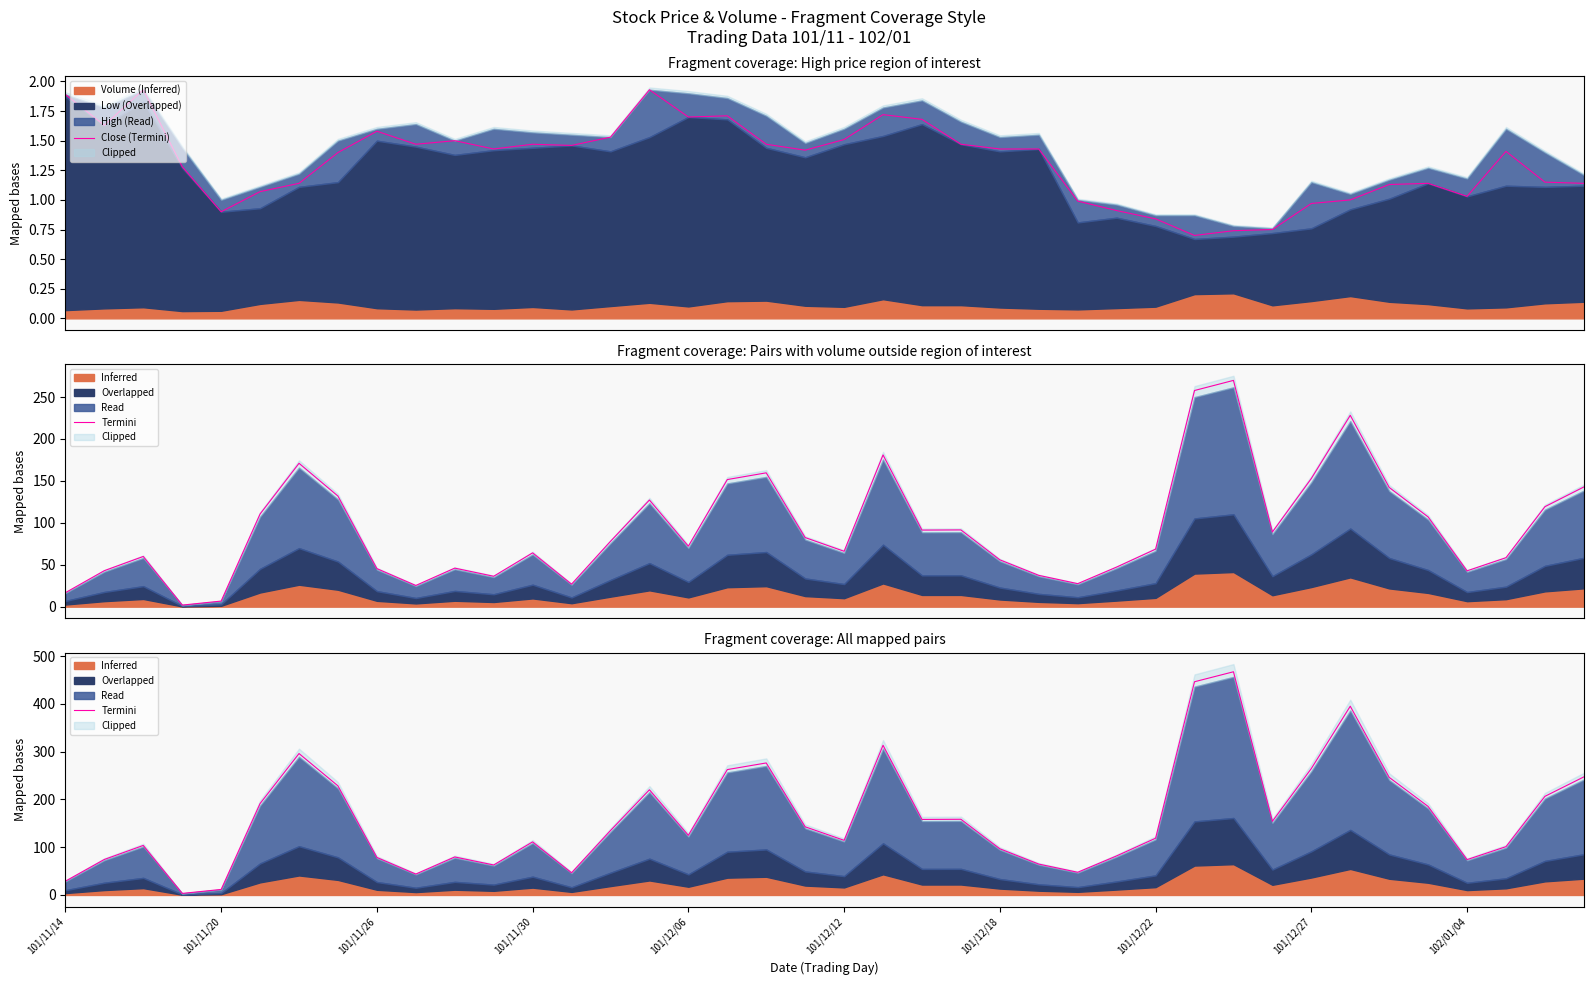

True or false: Termini and Close (Termini) intersect in this chart.

False